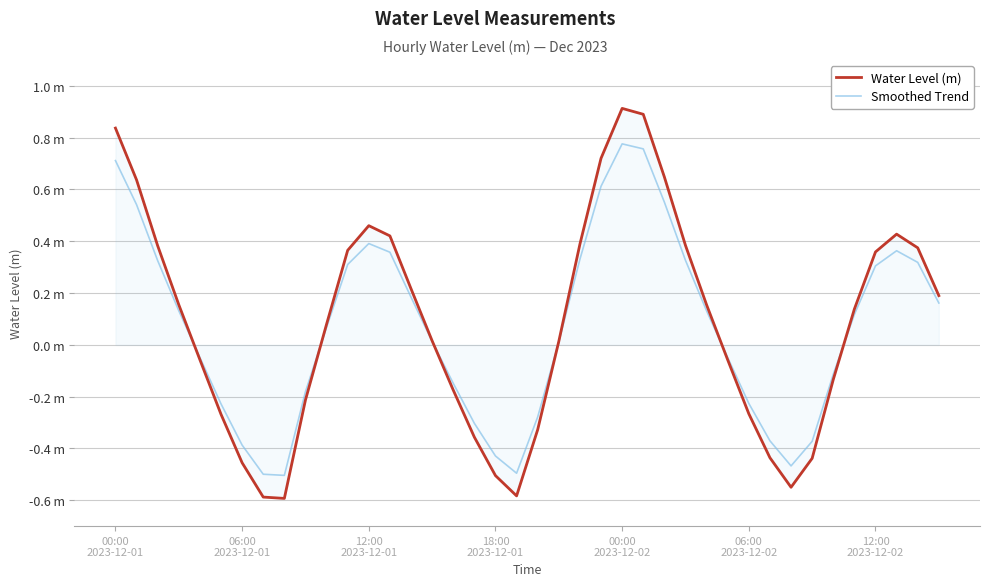

Reading left to right, transcribe all the data shown in this chart.

Water Level (m): 0.8	0.6	0.4	0.2	-0.1	-0.3	-0.5	-0.6	-0.6	-0.2	0.1	0.4	0.5	0.4	0.2	0.0	-0.2	-0.4	-0.5	-0.6	-0.3	0.0	0.4	0.7	0.9	0.9	0.6	0.4	0.2	-0.1	-0.3	-0.4	-0.5	-0.4	-0.1	0.1	0.4	0.4	0.4	0.2
Smoothed Trend: 0.7	0.5	0.3	0.1	-0.0	-0.2	-0.4	-0.5	-0.5	-0.2	0.1	0.3	0.4	0.4	0.2	0.0	-0.1	-0.3	-0.4	-0.5	-0.3	0.0	0.3	0.6	0.8	0.8	0.6	0.3	0.1	-0.0	-0.2	-0.4	-0.5	-0.4	-0.1	0.1	0.3	0.4	0.3	0.2